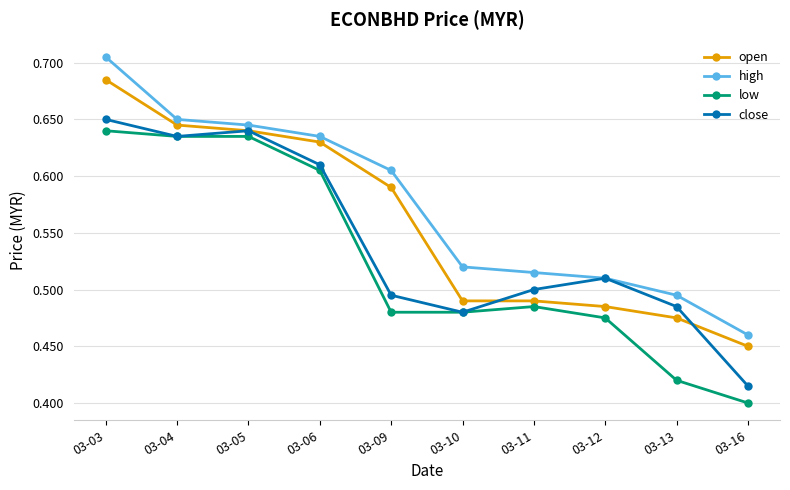

Which category has the lowest value across all series?

03-16